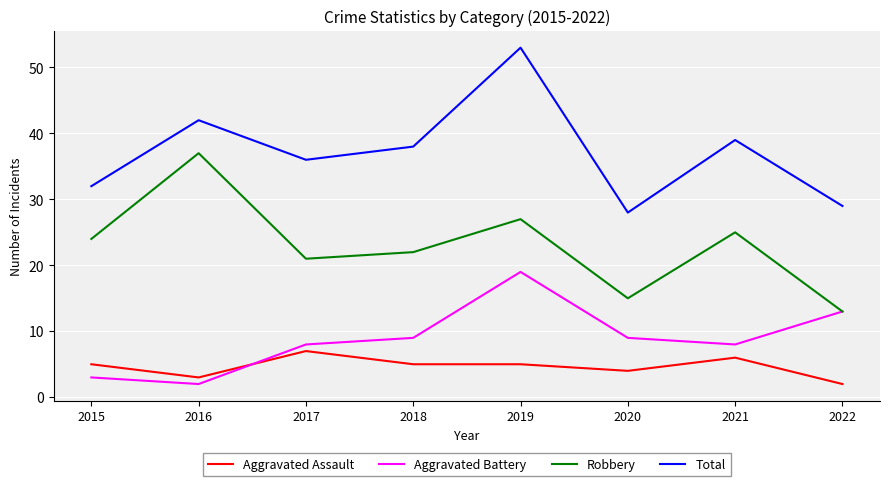

Which category has the highest value in the Total series?

2019